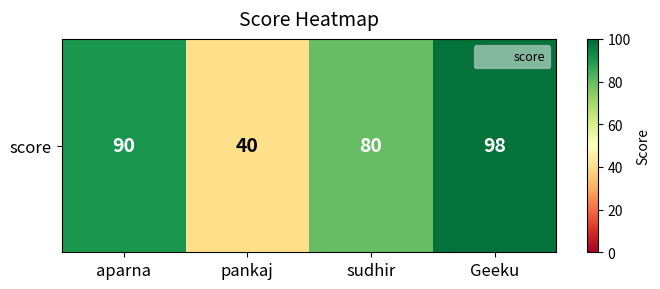

What is the average value?

77